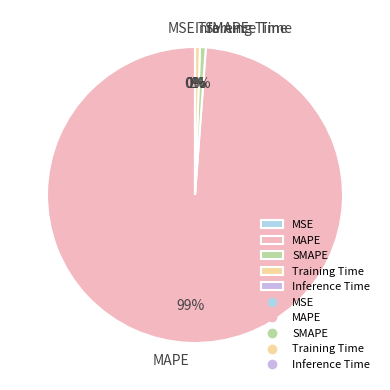

Is the sum of MAPE and SMAPE greater than half?

Yes